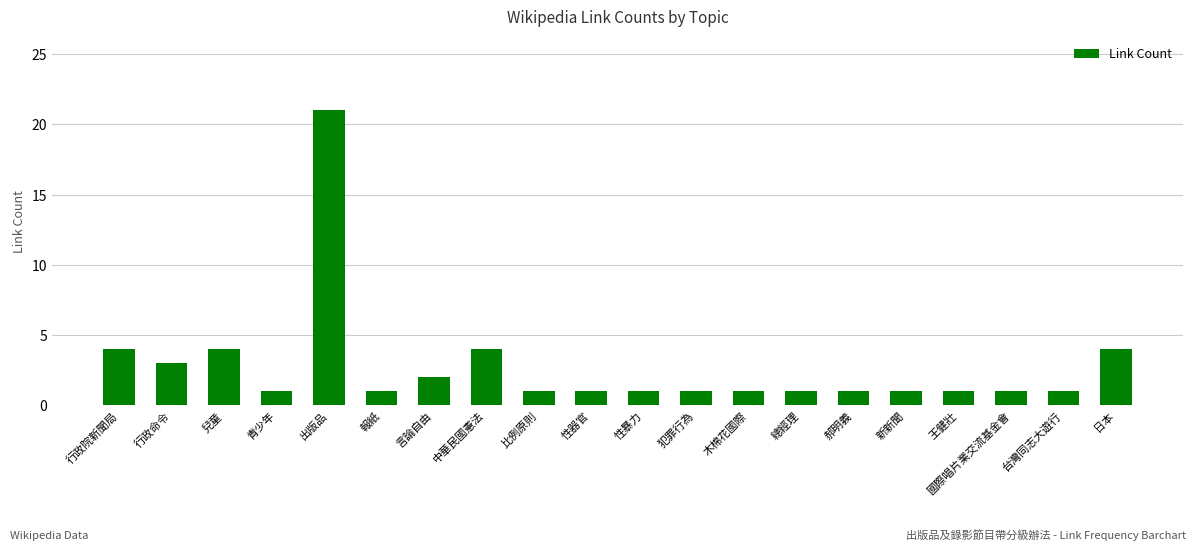

Reading right to left, extract all data points from this chart.

4	1	1	1	1	1	1	1	1	1	1	1	4	2	1	21	1	4	3	4